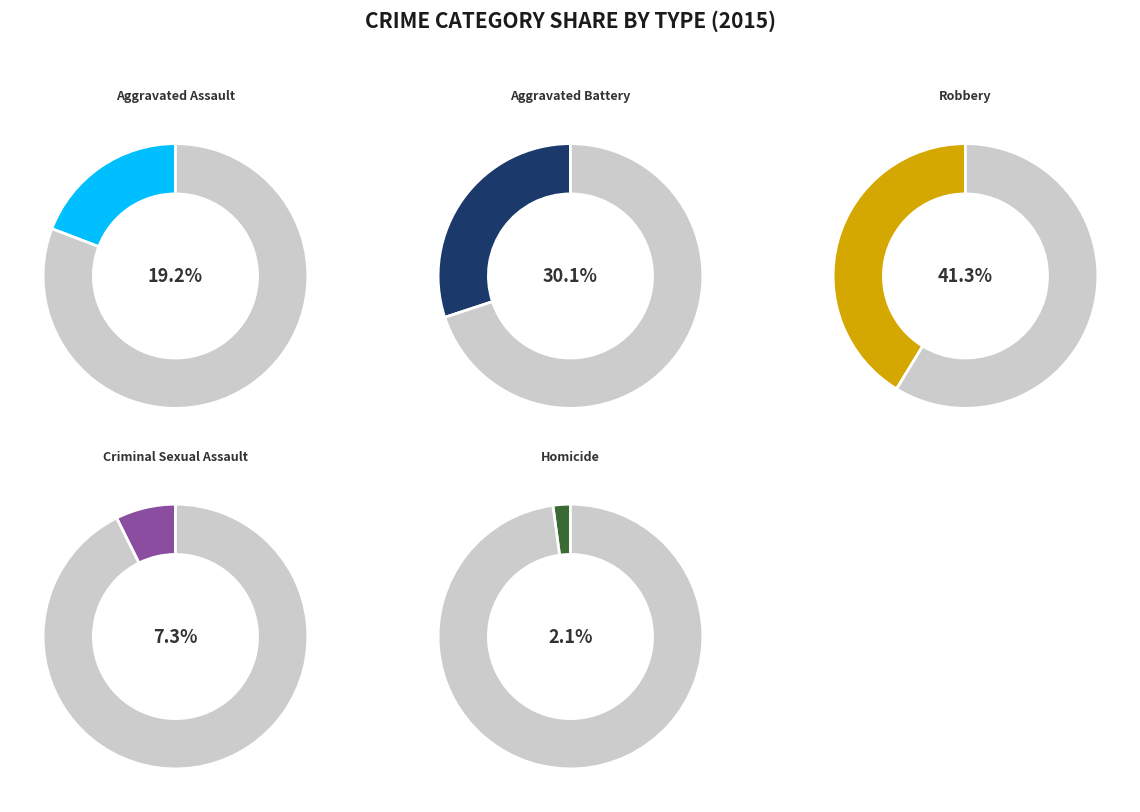

To the nearest percent, what percentage of the pie is Aggravated Assault?

19%